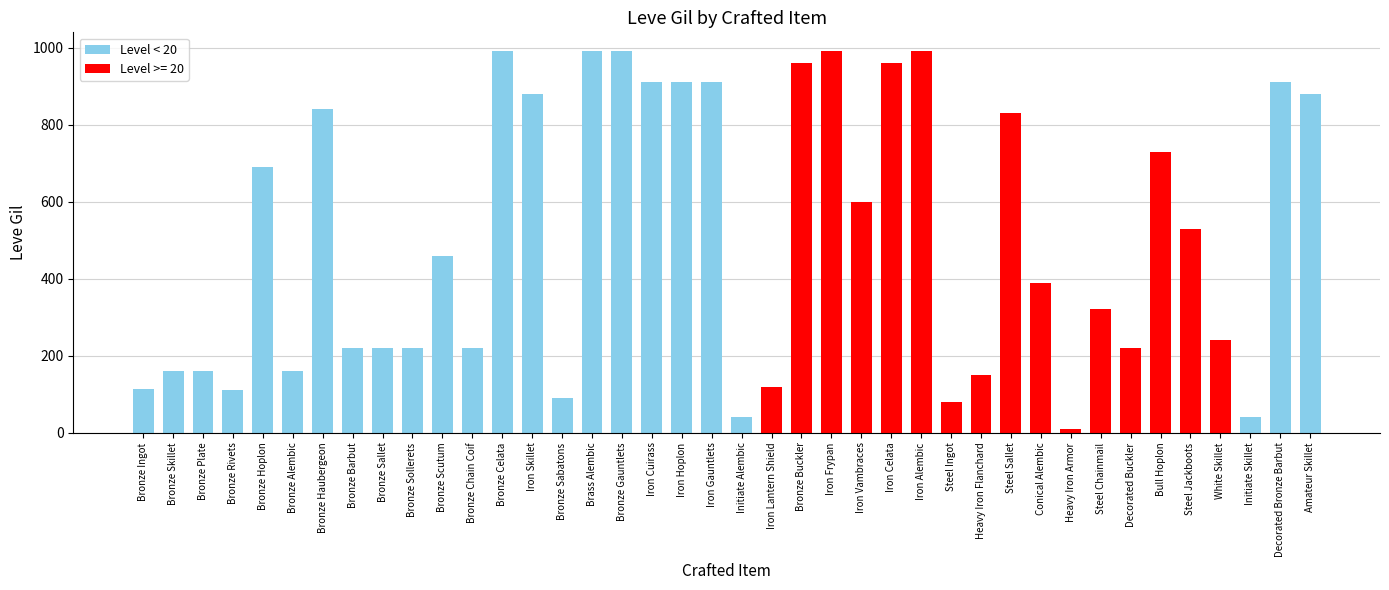

How many bars are there in total?

40